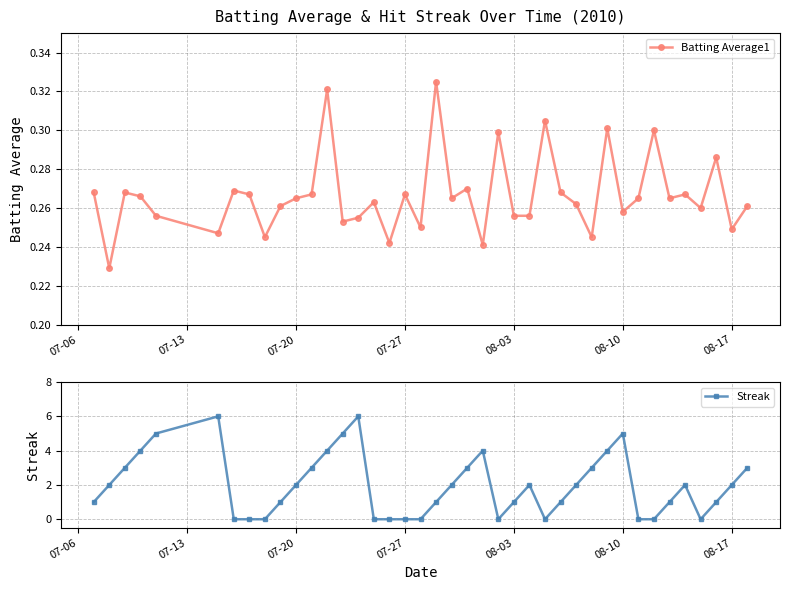

In Streak, how many points are lower than both neighbors (excluding endpoints)?

3